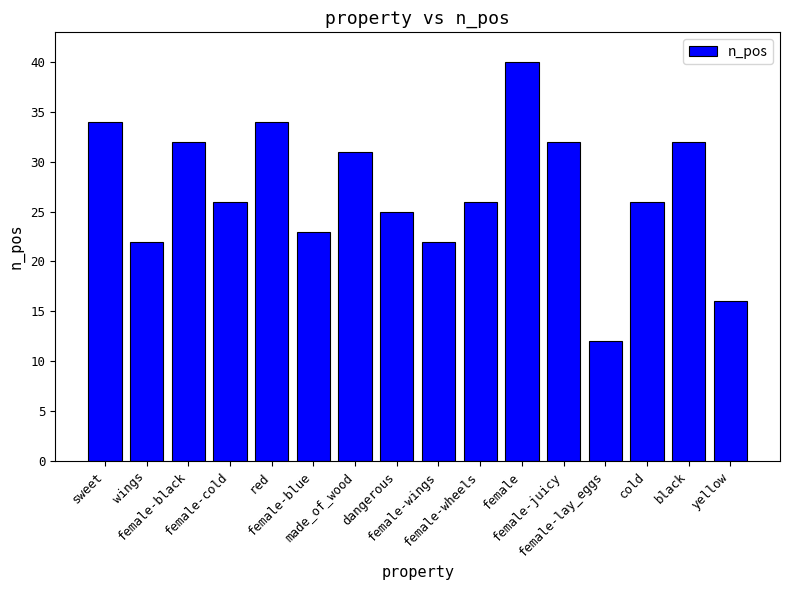

What is the greatest value displayed?

40